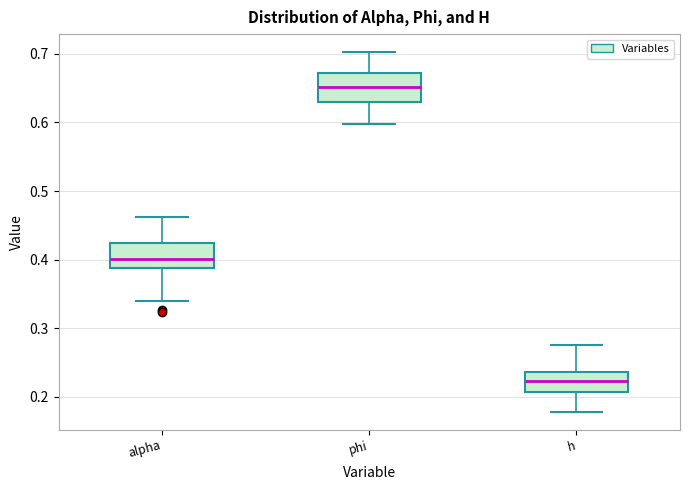

Where does the lower whisker of the box for phi end on the y-axis? The values are not printed on the chart, so give them approximately, as read against the axis.

0.60